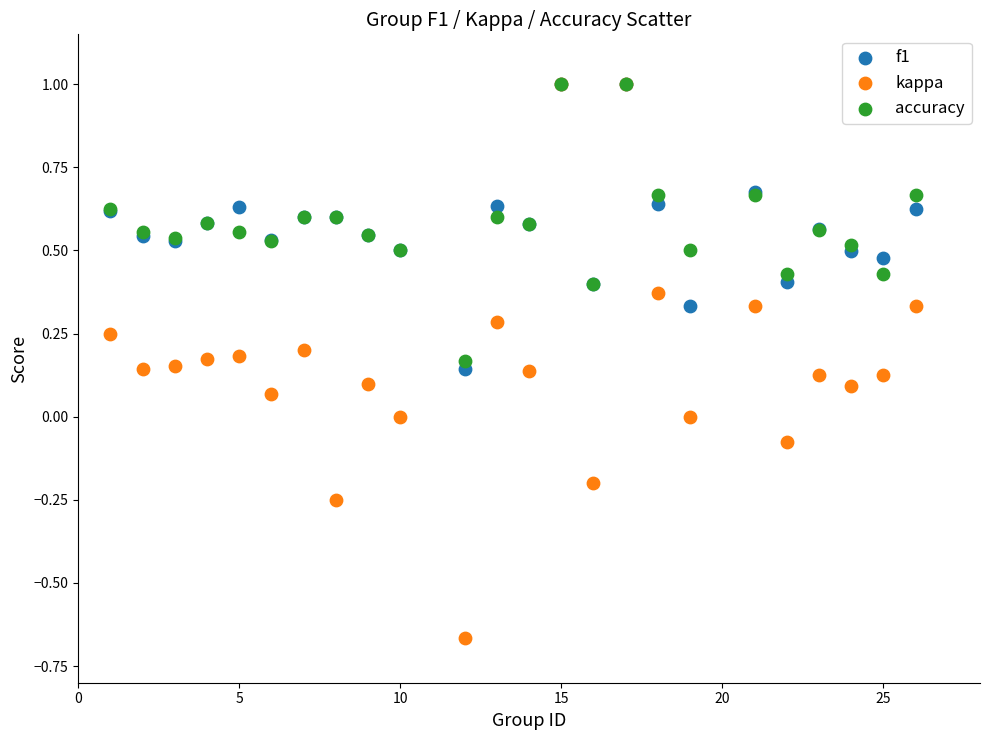

What are all the series names shown in the legend?

f1, kappa, accuracy